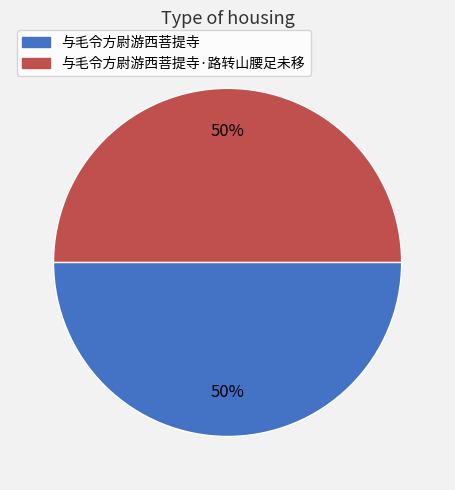

Do 与毛令方尉游西菩提寺·路转山腰足未移 and 与毛令方尉游西菩提寺 together represent more than half of the pie?

Yes